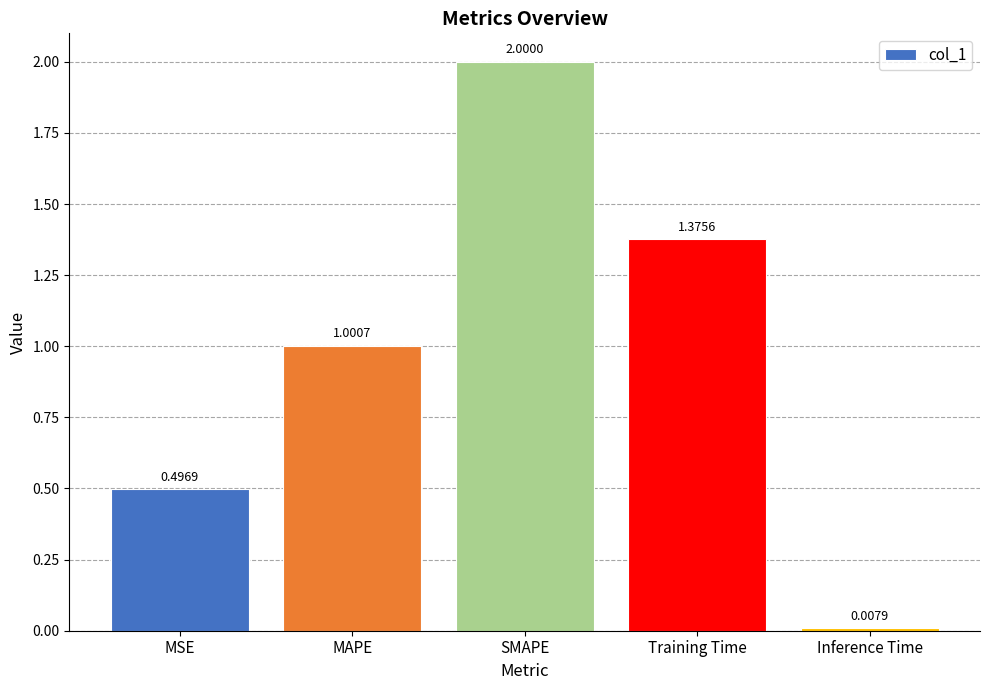

List the labels in order of value, largest first.

SMAPE, Training Time, MAPE, MSE, Inference Time